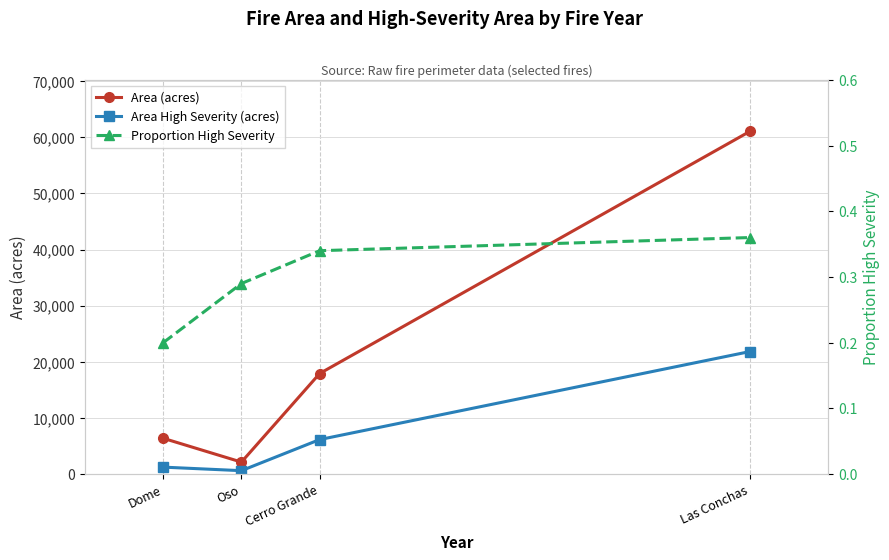

At which category is the sum across all series the highest?

Las Conchas